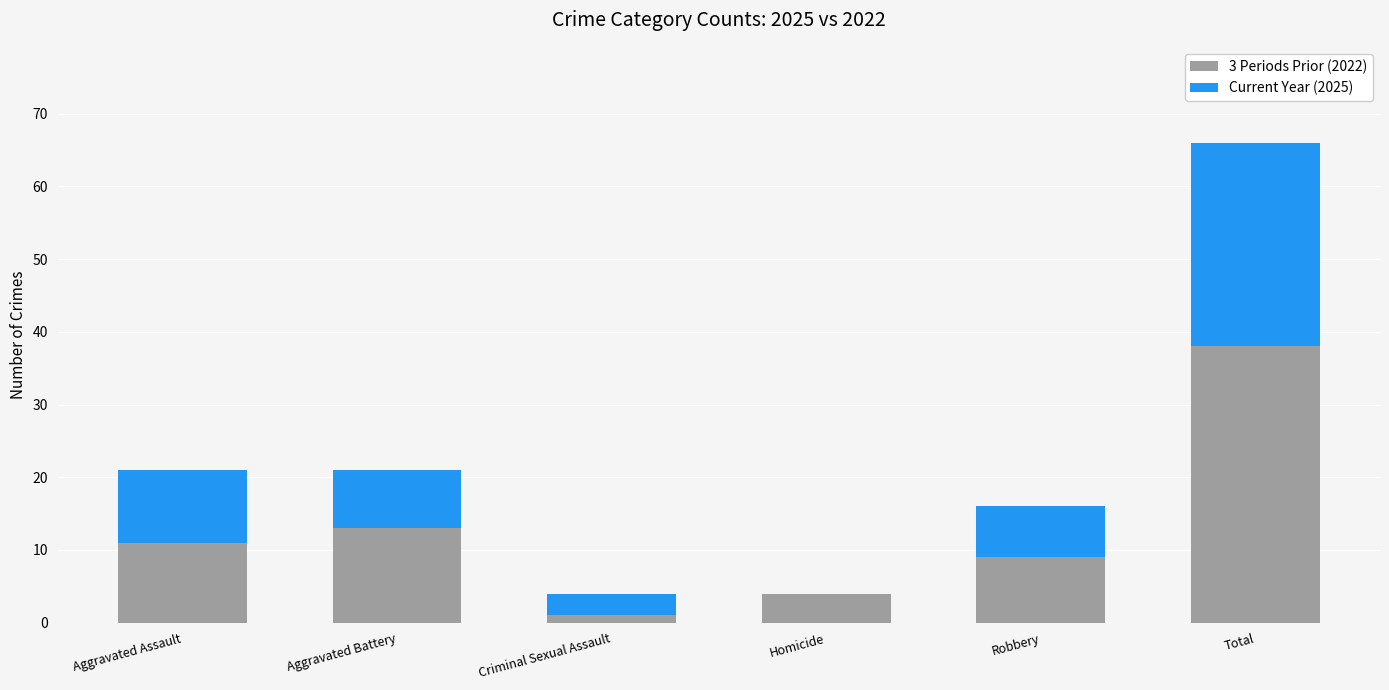

At which category is the sum across all series the highest?

Total